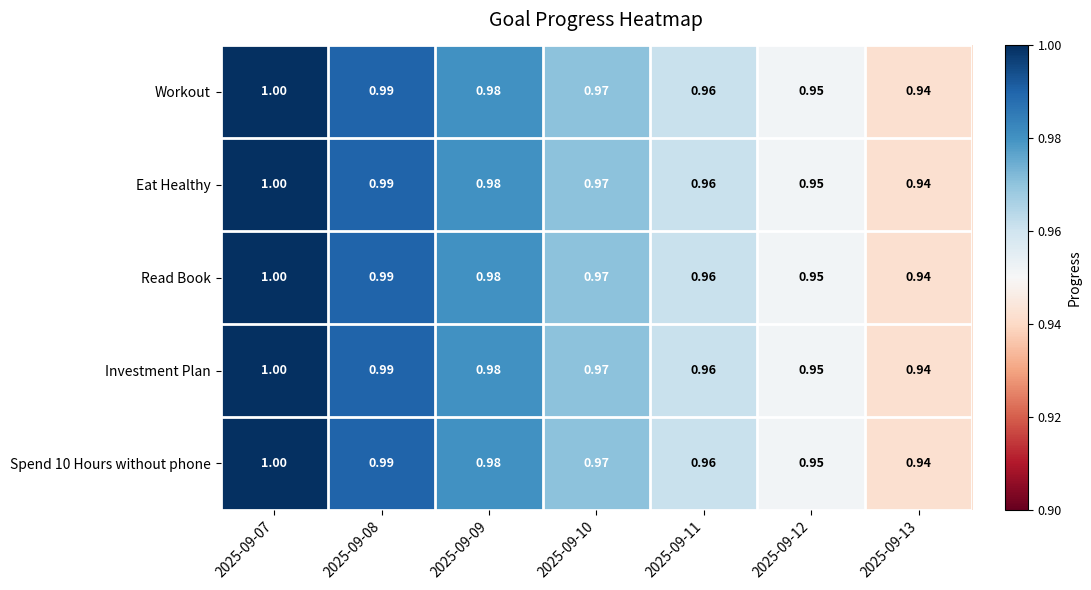

Is the value of Investment Plan at 2025-09-12 greater than the value of Eat Healthy at 2025-09-09?

No